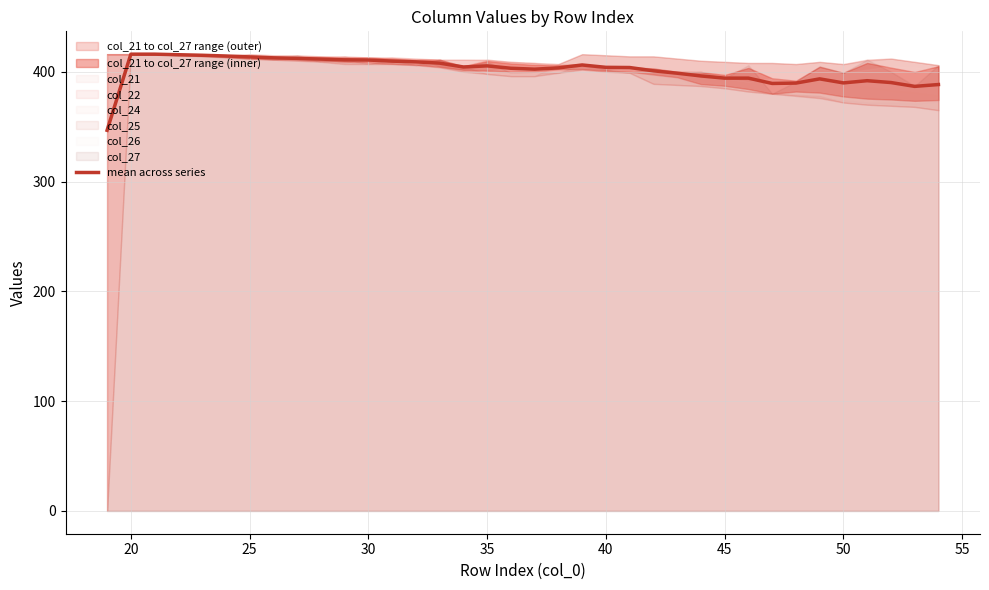

What is the lowest value of the mean across series series?

346.7